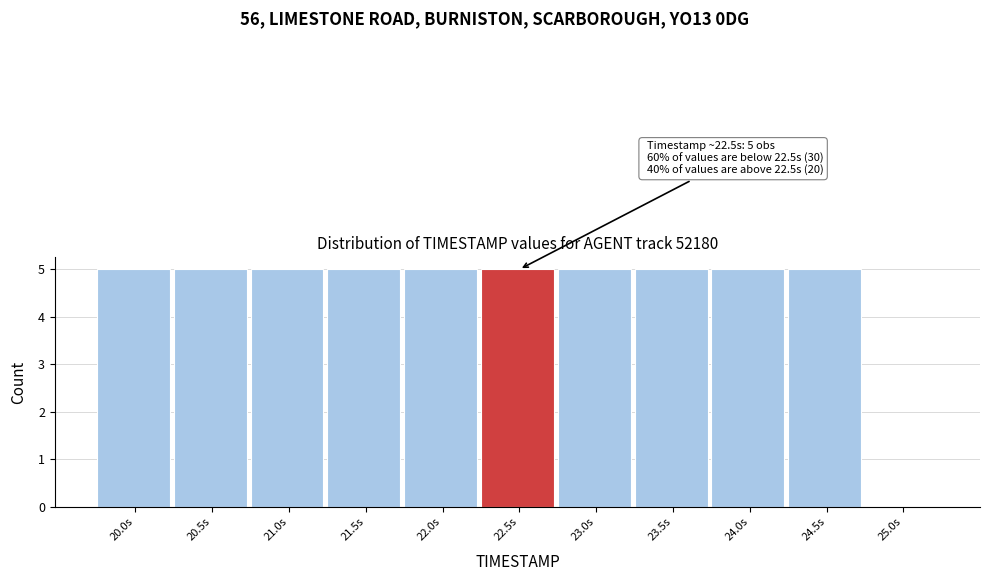

Reading left to right, what are all the values shown in this chart?

20.0s=5	20.5s=5	21.0s=5	21.5s=5	22.0s=5	22.5s=5	23.0s=5	23.5s=5	24.0s=5	24.5s=5	25.0s=0